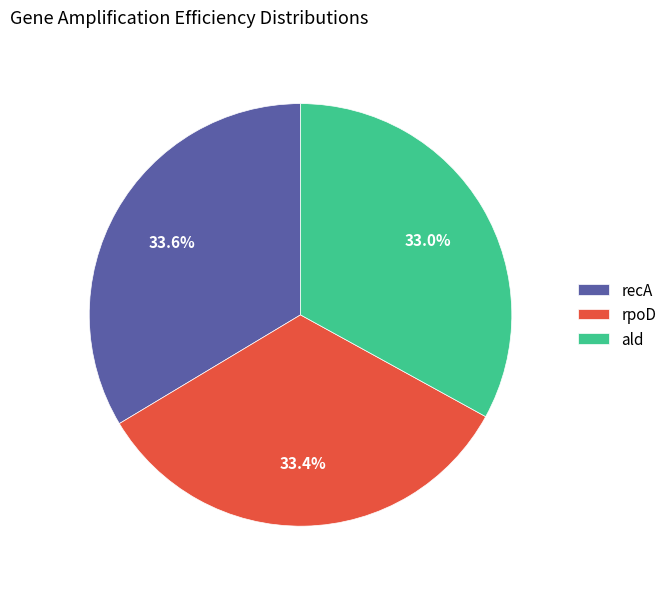

True or false: rpoD accounts for 33% of the total.

True